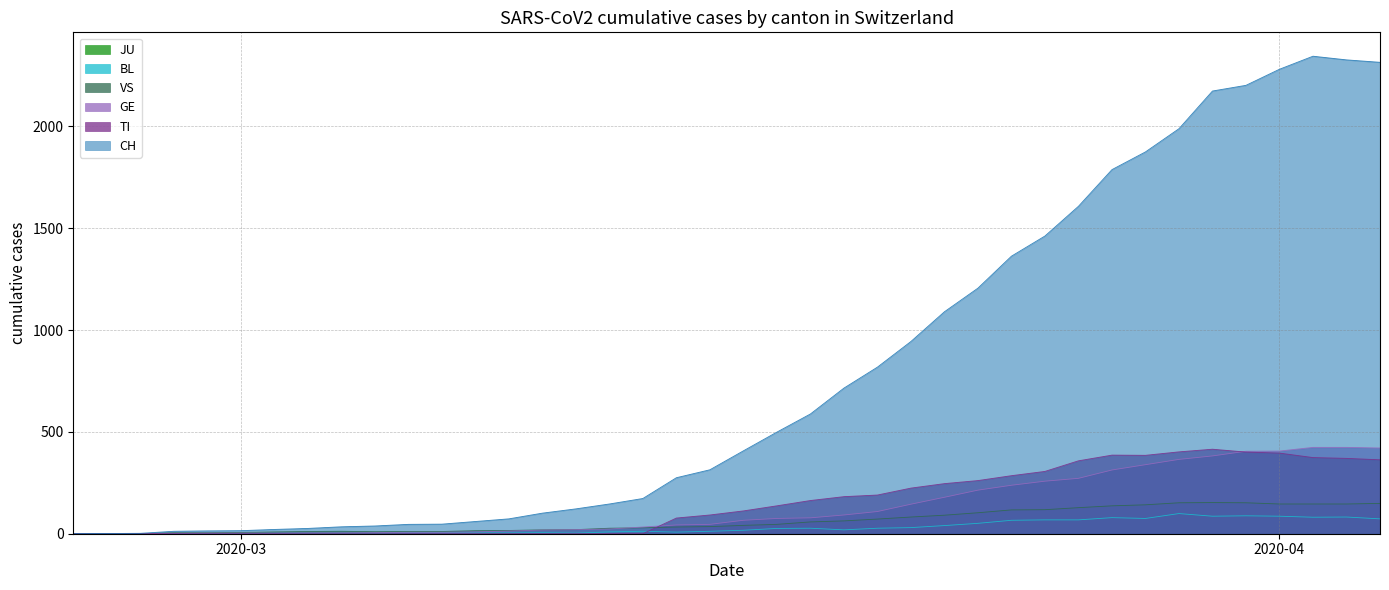

Which series has the largest range (max minus min)?

CH